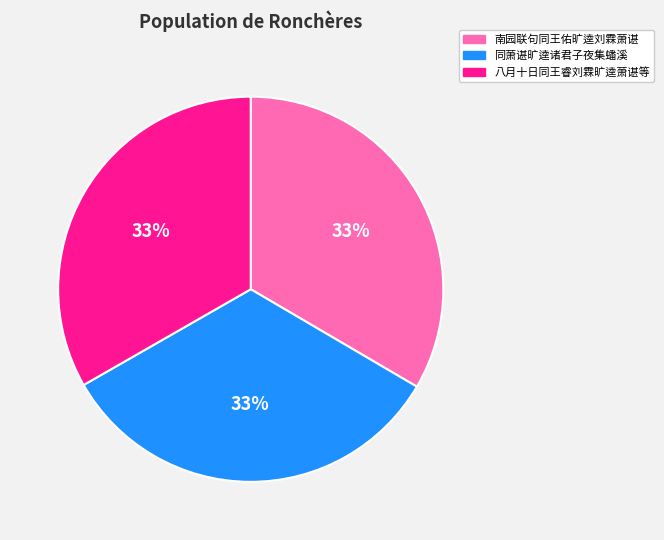

Approximately how many times larger is the value at 南园联句同王佑旷逵刘霖萧谌 compared to 同萧谌旷逵诸君子夜集蟠溪?

1.0